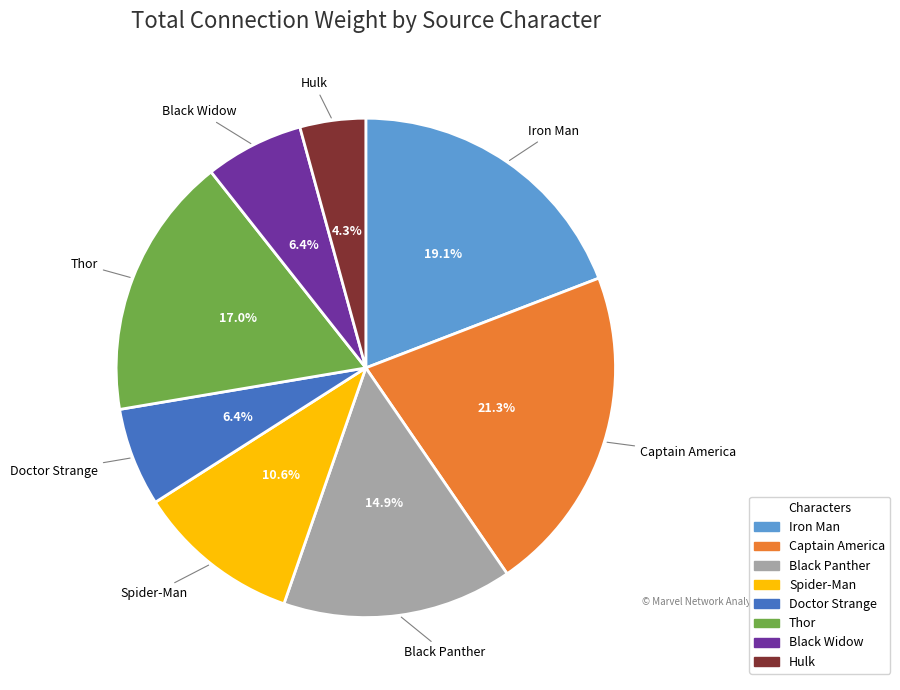

Approximately how many times larger is the value at Spider-Man compared to Captain America?

0.5